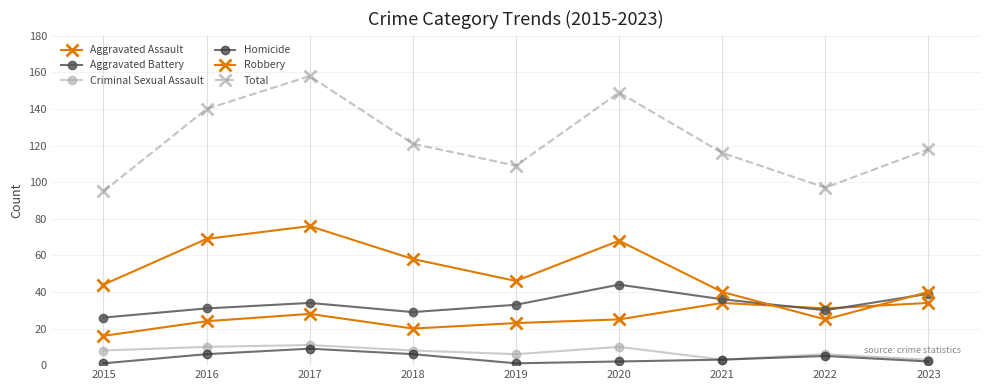

Reading left to right, extract all data points from this chart.

Aggravated Assault: 16	24	28	20	23	25	34	31	34
Aggravated Battery: 26	31	34	29	33	44	36	30	39
Criminal Sexual Assault: 8	10	11	8	6	10	3	6	3
Homicide: 1	6	9	6	1	2	3	5	2
Robbery: 44	69	76	58	46	68	40	25	40
Total: 95	140	158	121	109	149	116	97	118